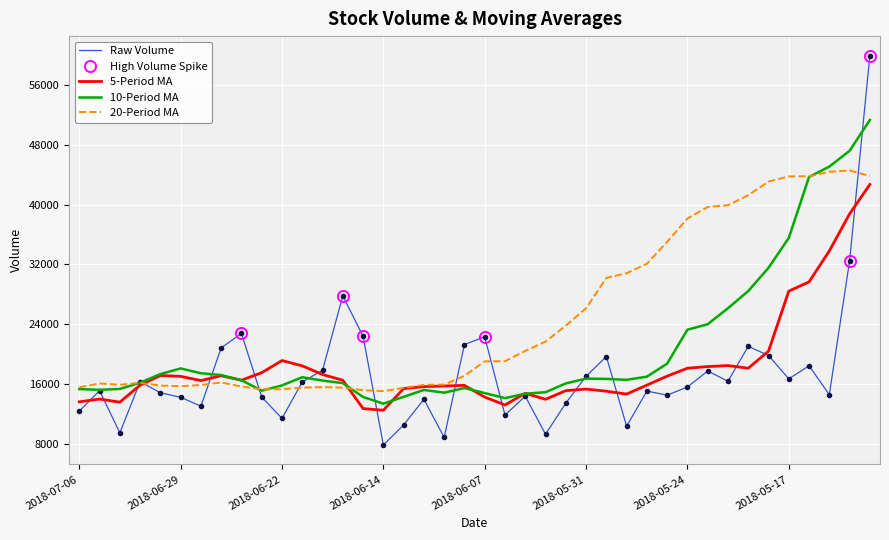

True or false: v_ma5 and volume intersect in this chart.

True